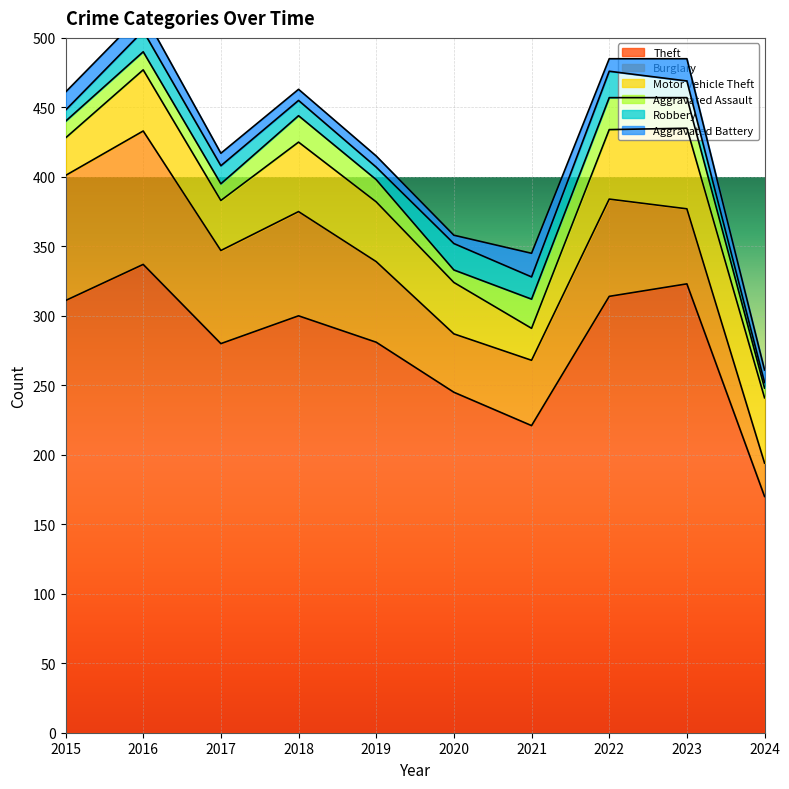

Where does the Aggravated Assault series first go above 16?

2018